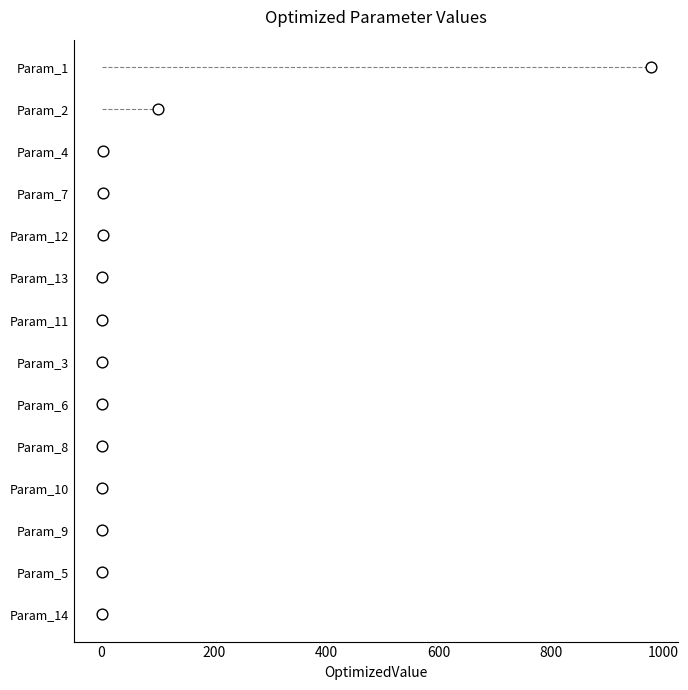

Which has a higher value, −200 or 11?

11